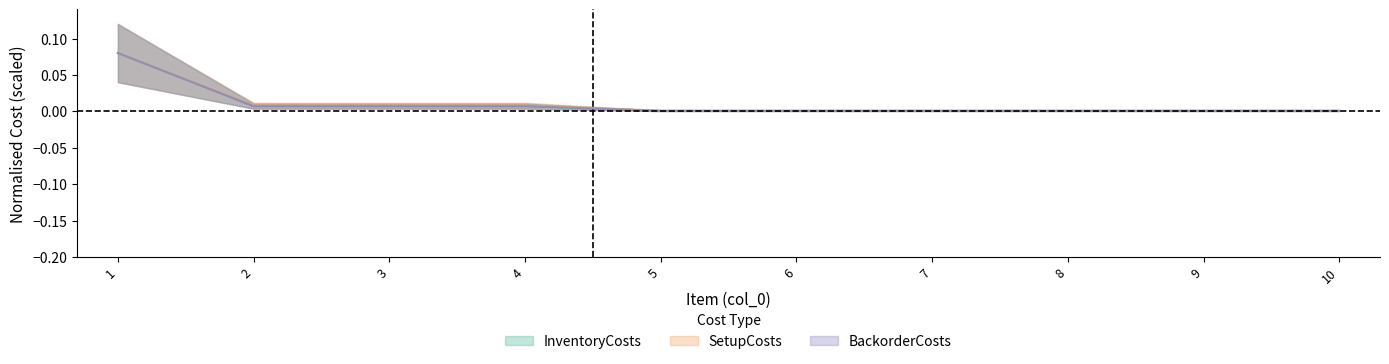

What is the highest value of the BackorderCosts series?

0.1